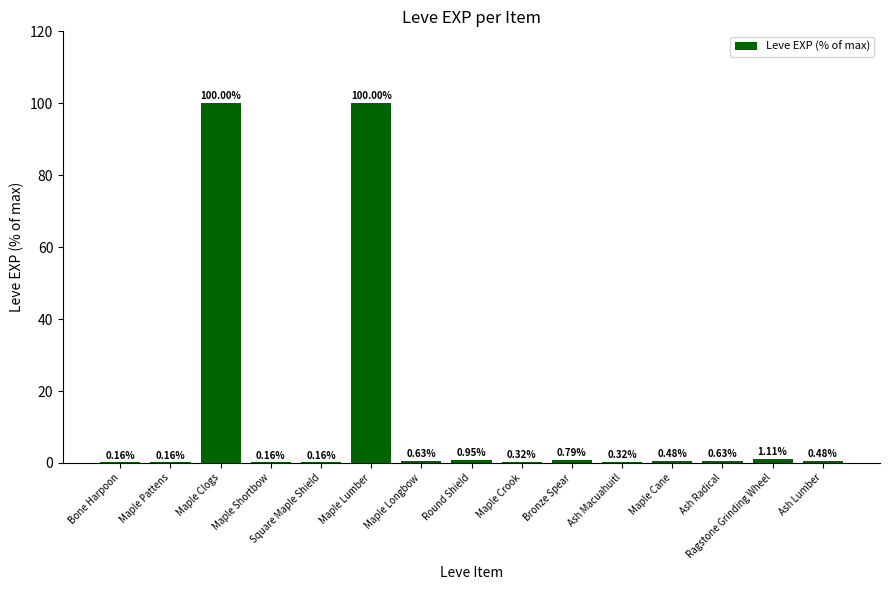

Where is the data nearest to the value 50?

Ragstone Grinding Wheel